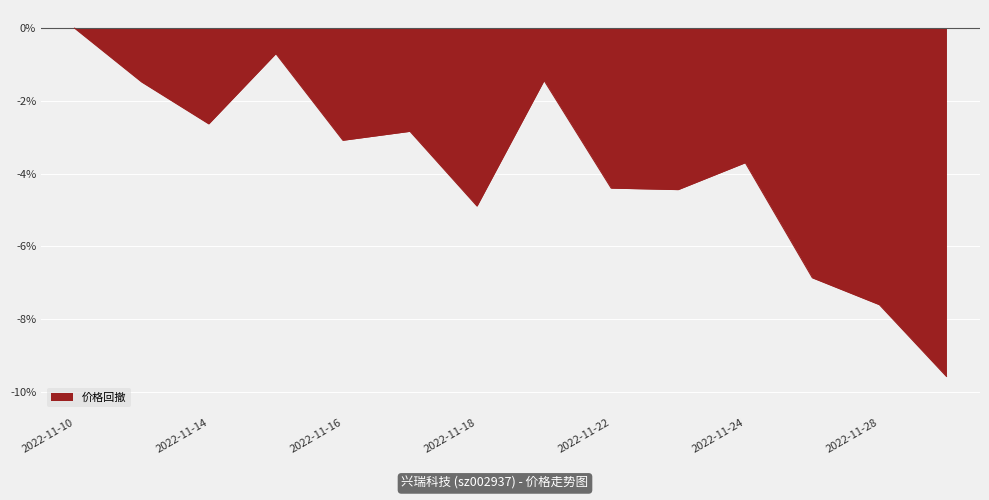

What is the difference between the maximum and minimum values?

9.6